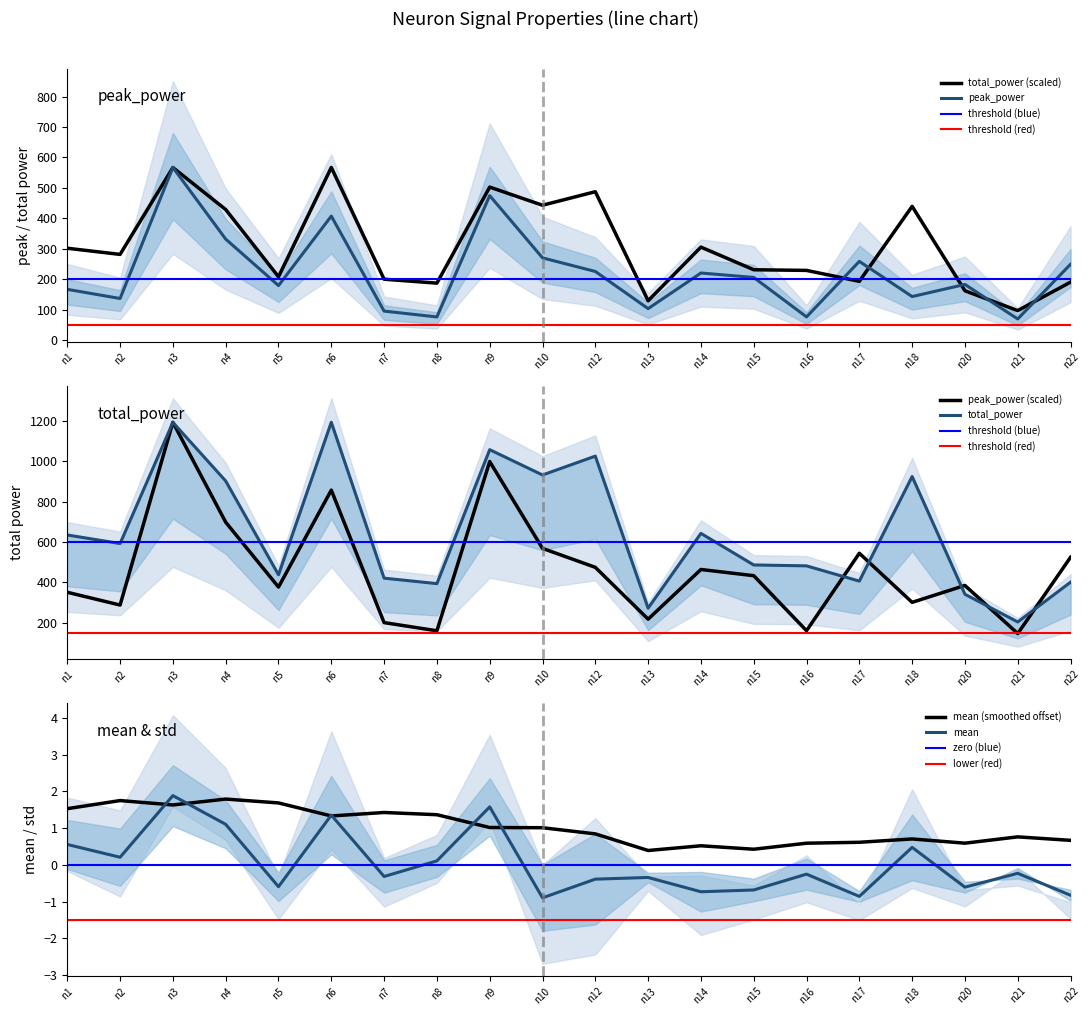

True or false: mean and peak_power intersect in this chart.

False